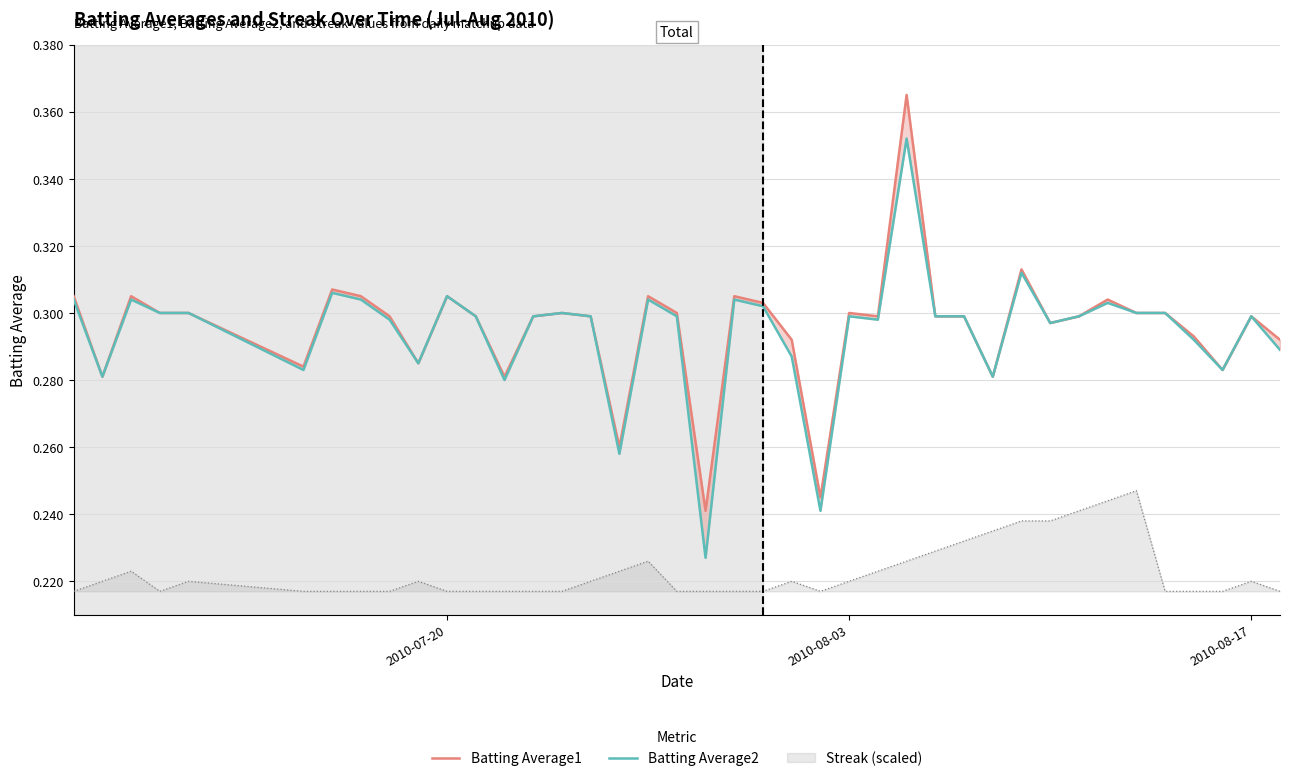

Reading right to left, list all the values displayed in this chart.

Batting Average1: 0.3	0.3	0.3	0.3	0.3	0.3	0.3	0.3	0.3	0.3	0.3	0.3	0.3	0.4	0.3	0.3	0.2	0.3	0.3	0.3	0.2	0.3	0.3	0.3	0.3	0.3	0.3	0.3	0.3	0.3	0.3	0.3	0.3	0.3	0.3	0.3	0.3	0.3	0.3	0.3
Batting Average2: 0.3	0.3	0.3	0.3	0.3	0.3	0.3	0.3	0.3	0.3	0.3	0.3	0.3	0.4	0.3	0.3	0.2	0.3	0.3	0.3	0.2	0.3	0.3	0.3	0.3	0.3	0.3	0.3	0.3	0.3	0.3	0.3	0.3	0.3	0.3	0.3	0.3	0.3	0.3	0.3